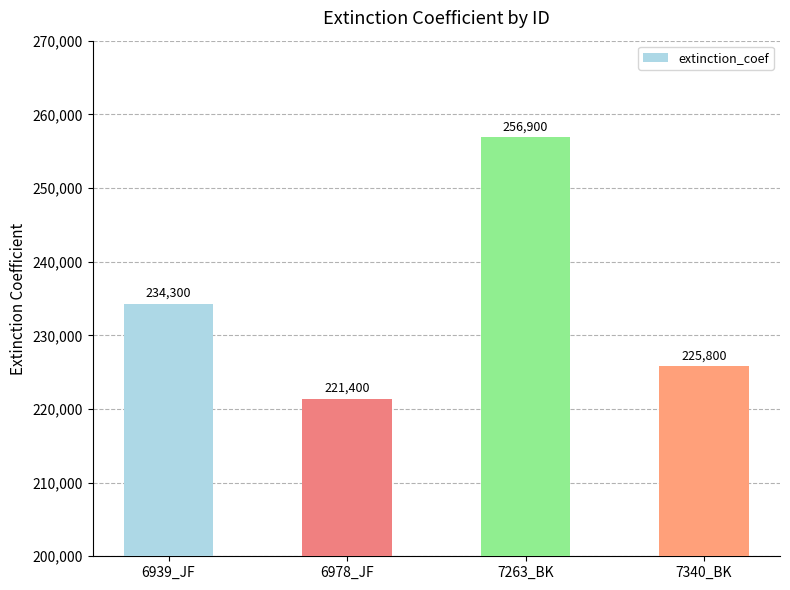

Rank the categories by value from highest to lowest.

7263_BK, 6939_JF, 7340_BK, 6978_JF